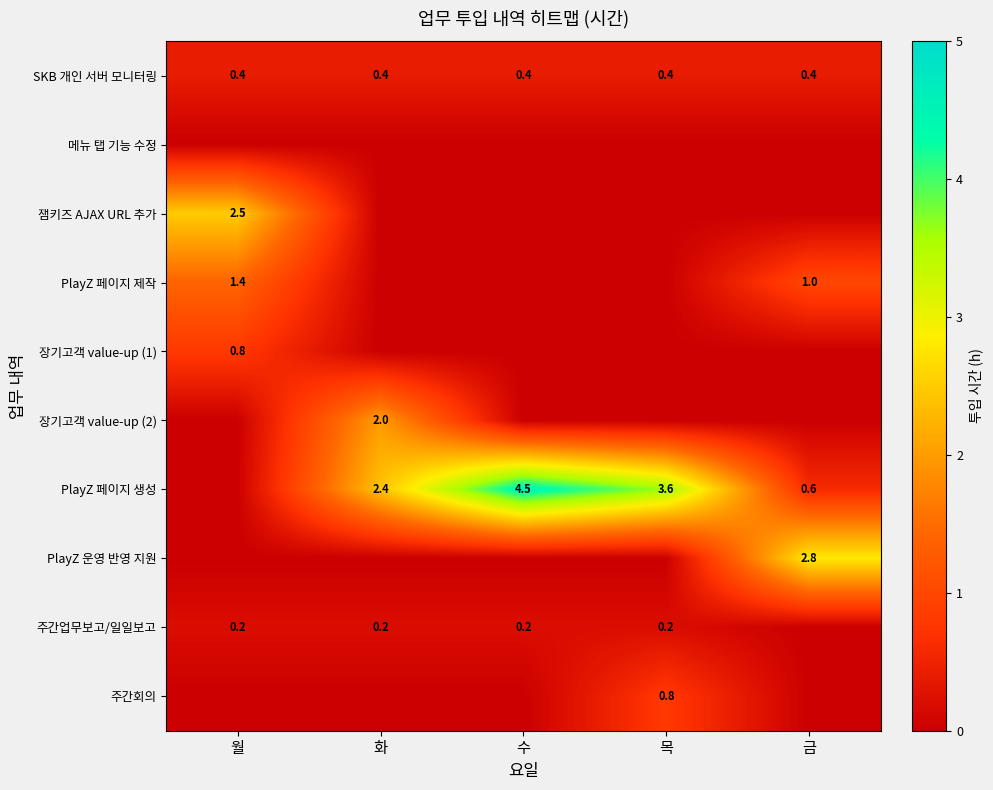

Is it true that PlayZ 페이지 생성 equals 1.1 at 목?

False